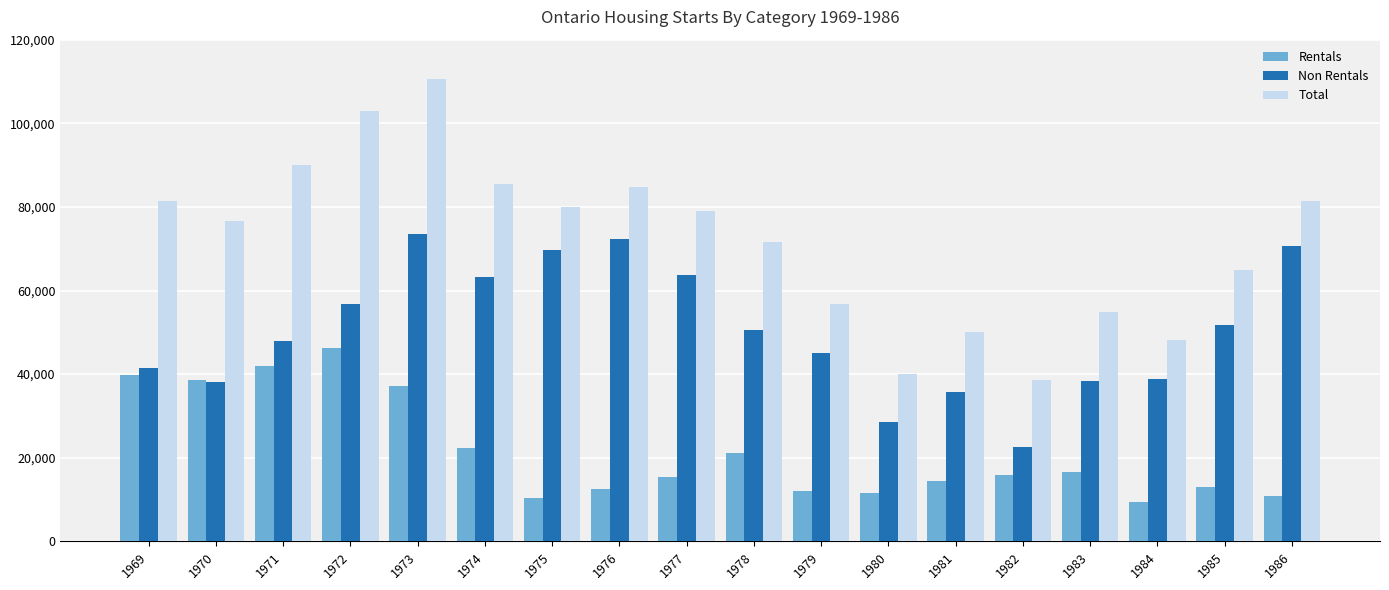

Which series has the largest range (max minus min)?

Total